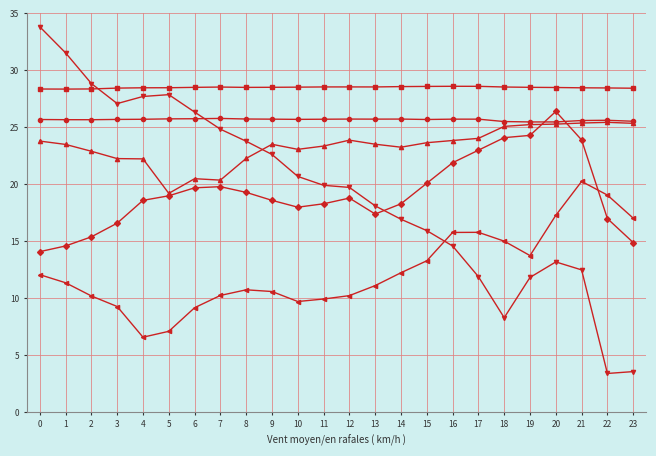

What is the total value across all series at 1?

135.0